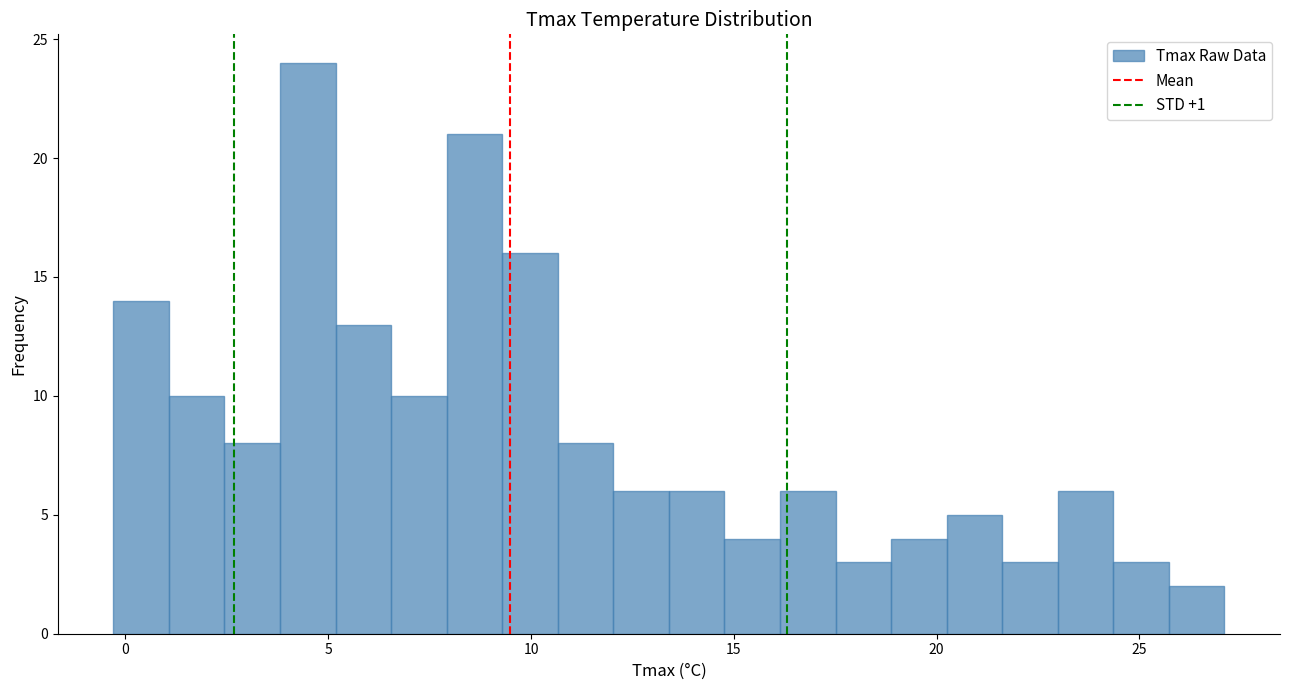

Around what value on the x-axis is the tallest bar? Give the approximate position of its centre, as read against the axis.

4.5